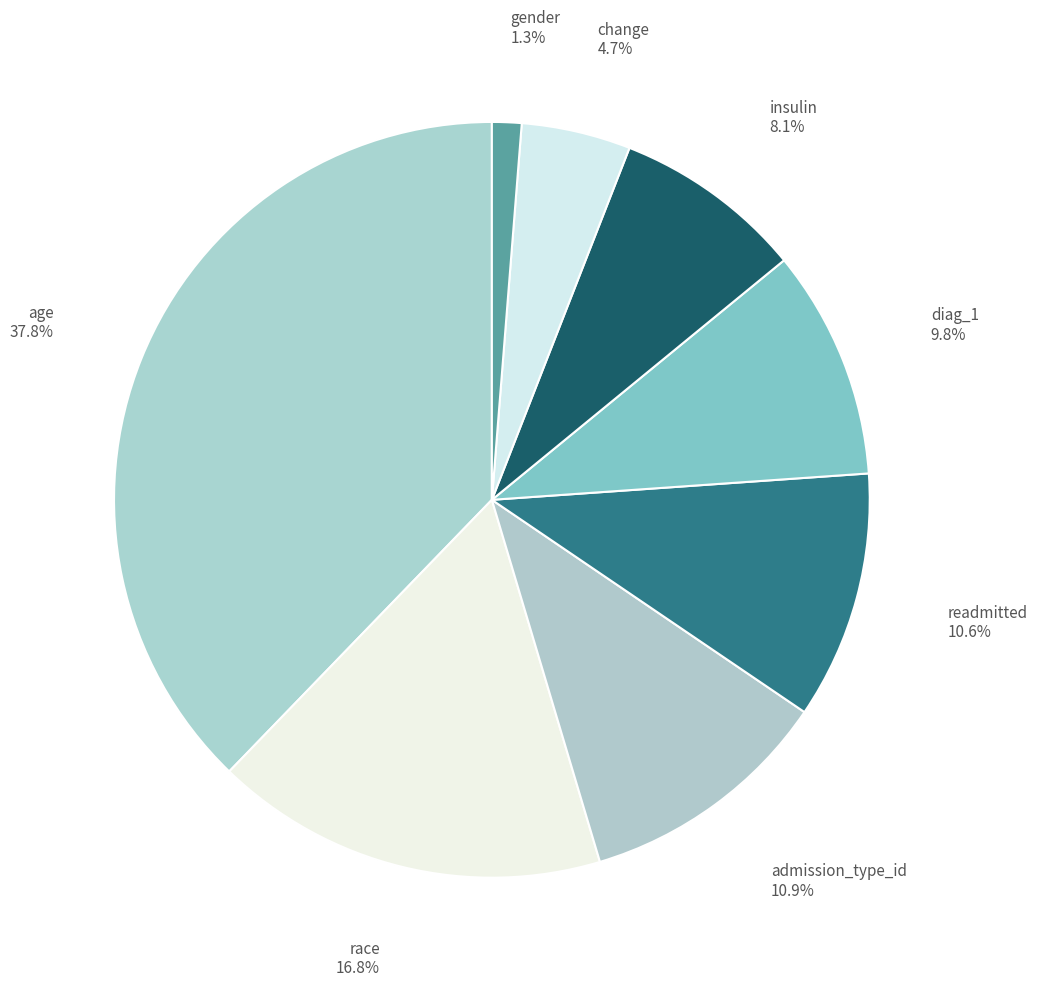

What is the ratio of the value at insulin to the value at age?

0.2